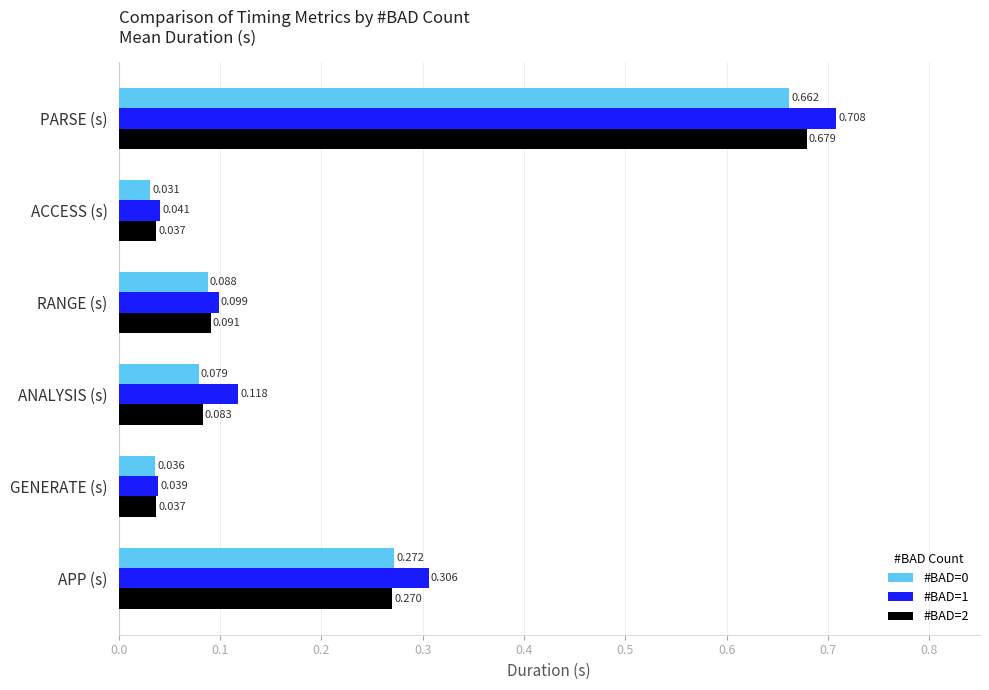

Where is #BAD=1 nearest to the value 0?

GENERATE (s)